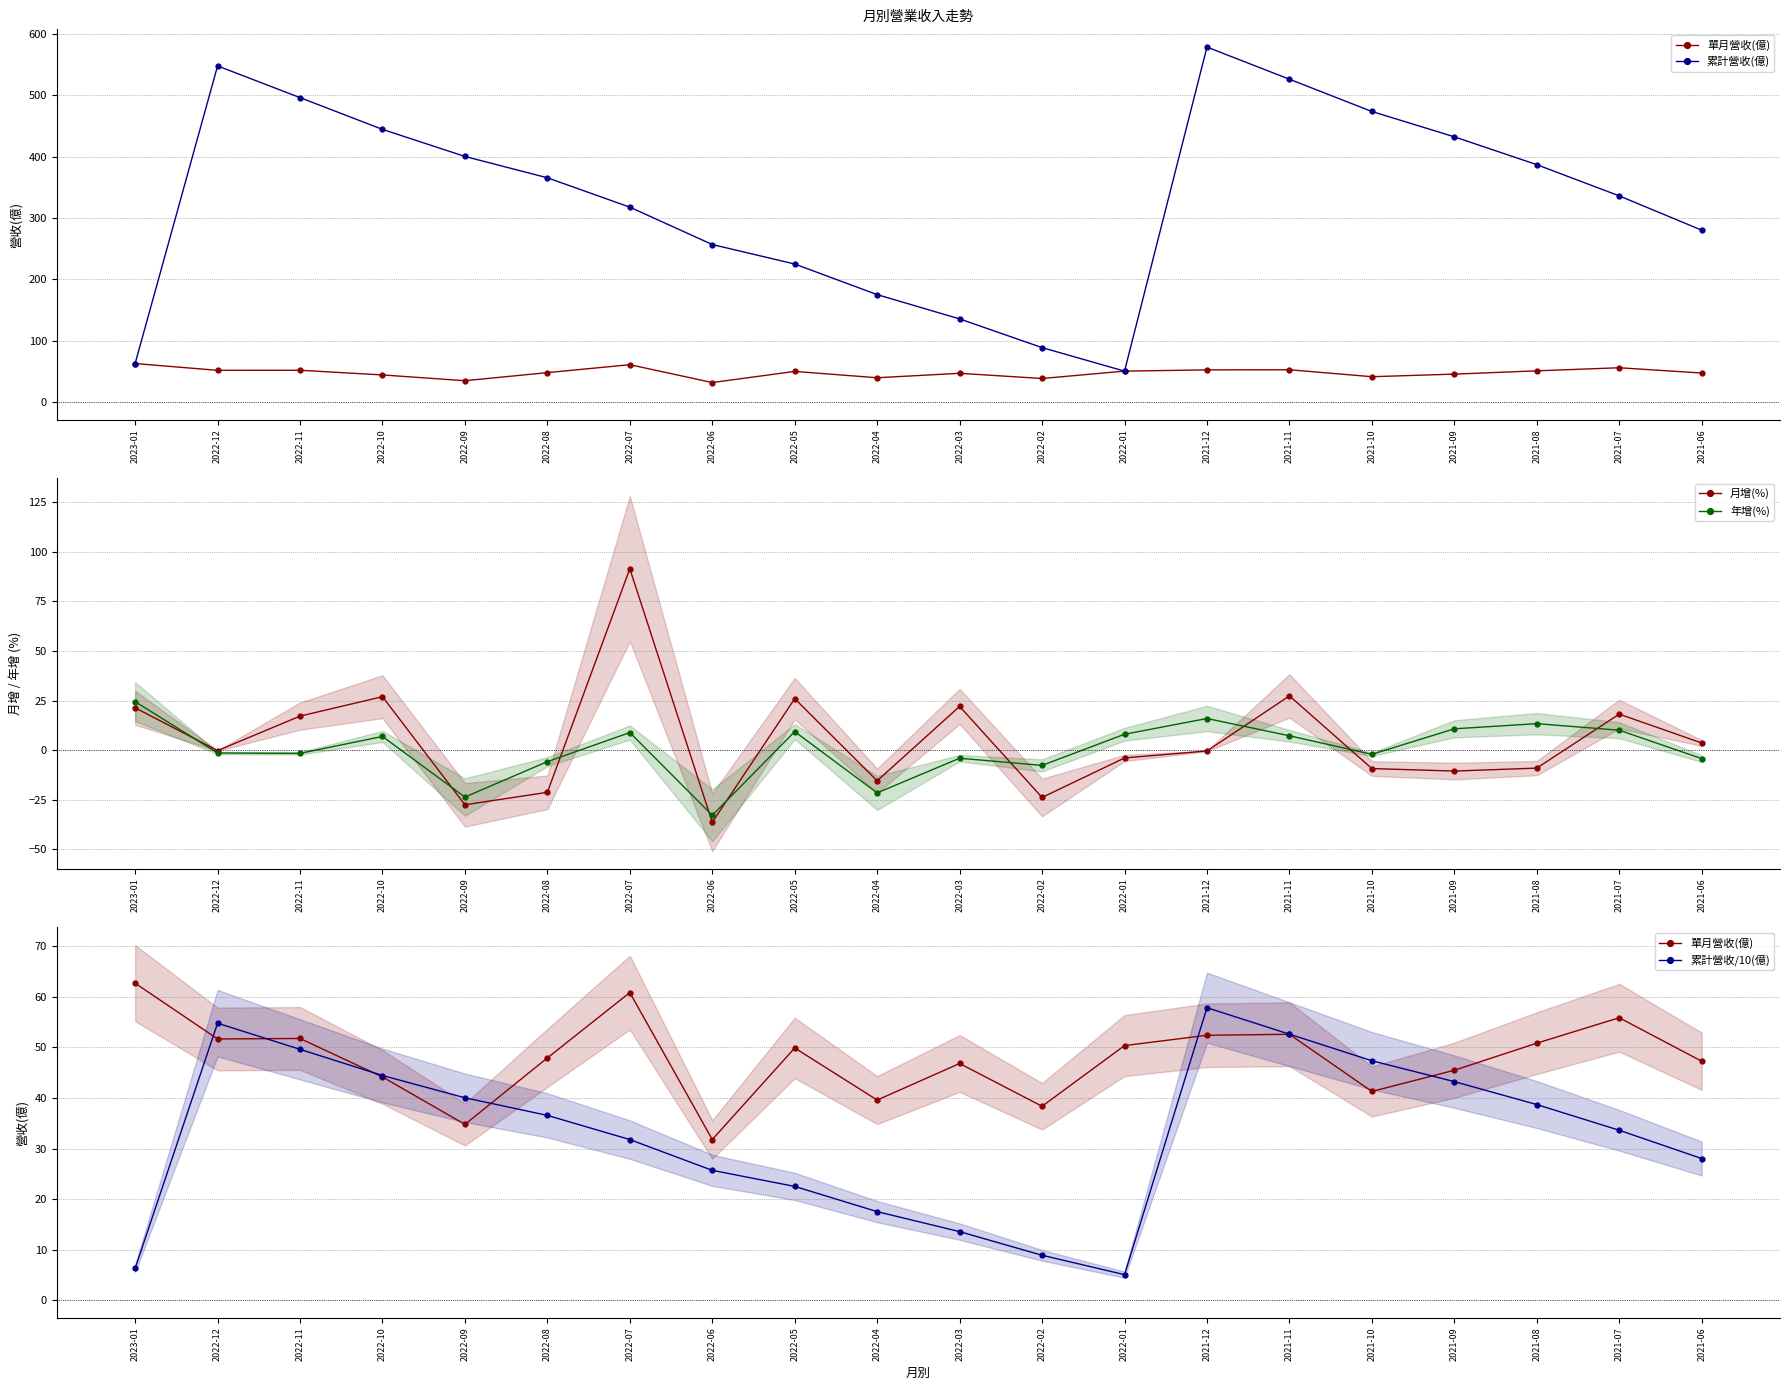

Is it true that 年增(%) equals 7.0 at 2022-10?

True